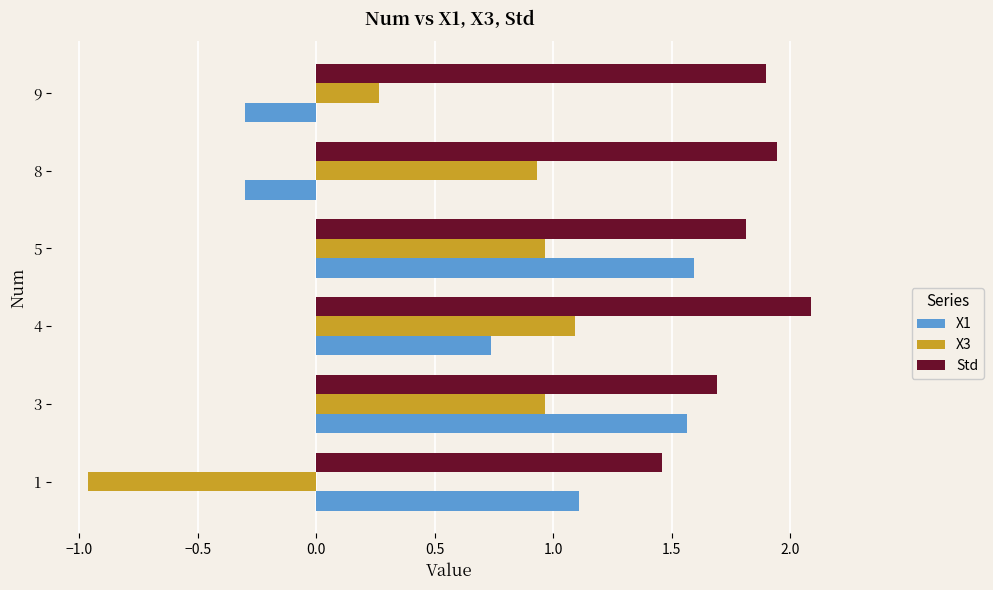

At how many categories does at least one series exceed 0?

6